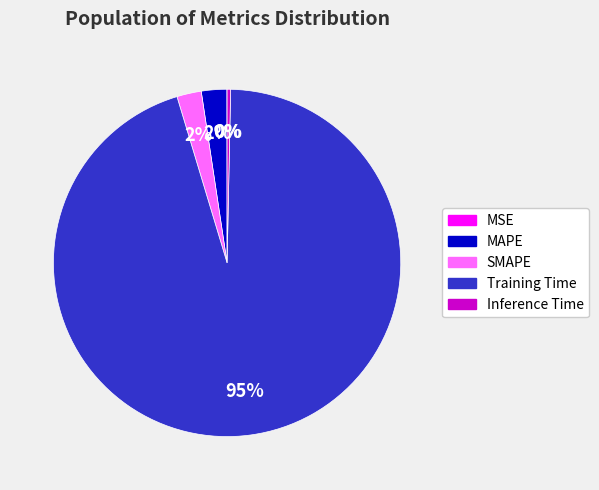

To the nearest percent, what portion does MAPE represent?

2%